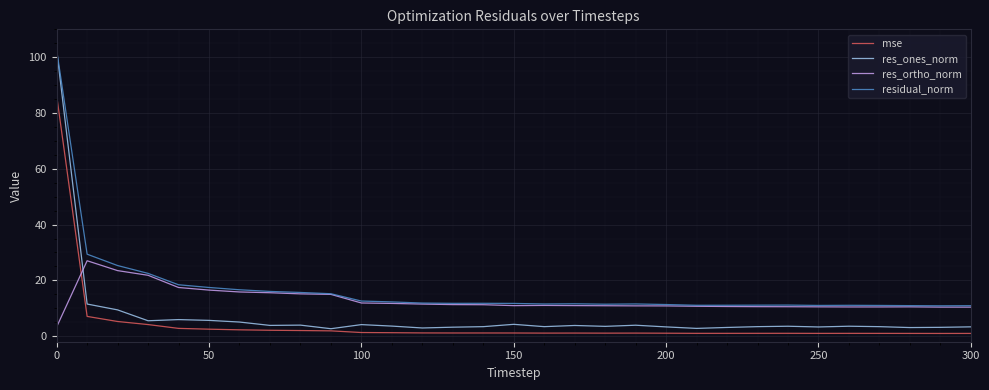

In res_ones_norm, how many points are higher than both neighbors (excluding endpoints)?

8